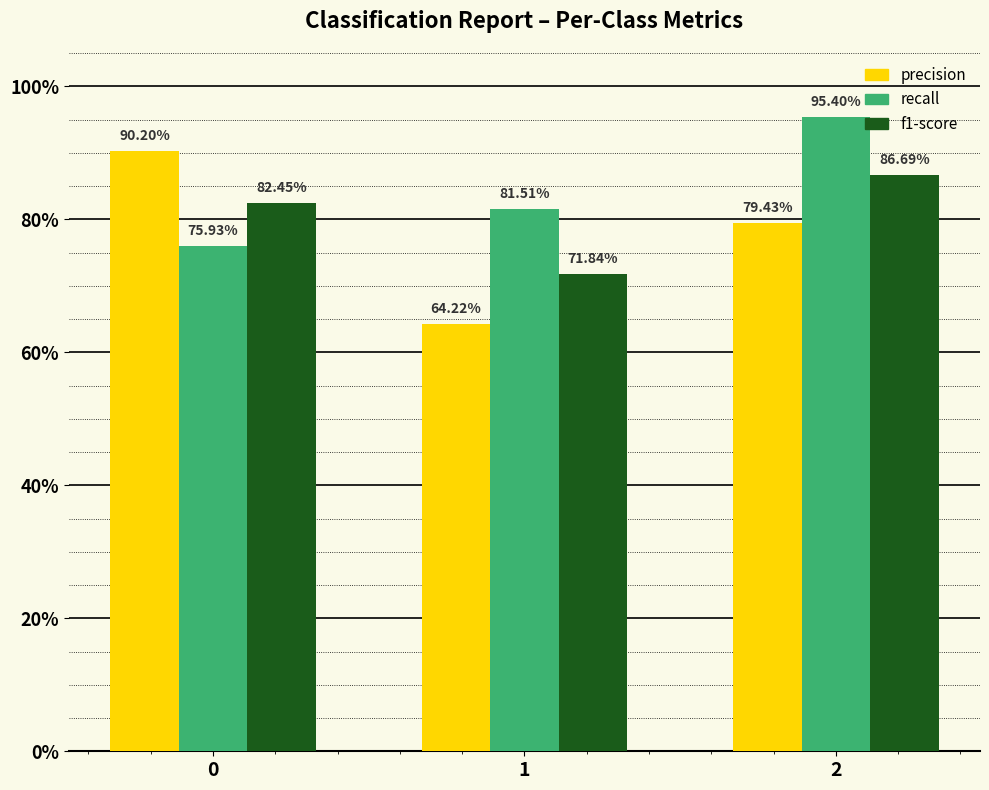

What is the average value of the recall series?

0.8